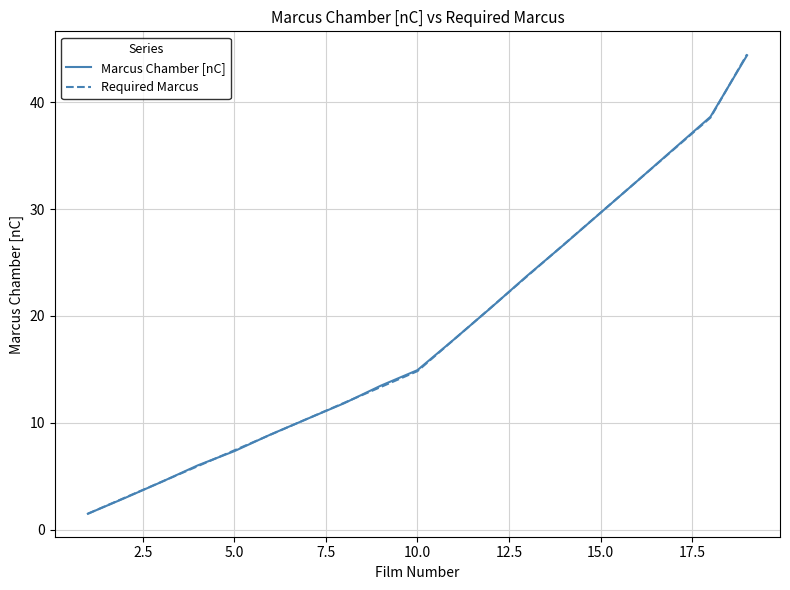

What is the maximum value shown in the chart?

44.5